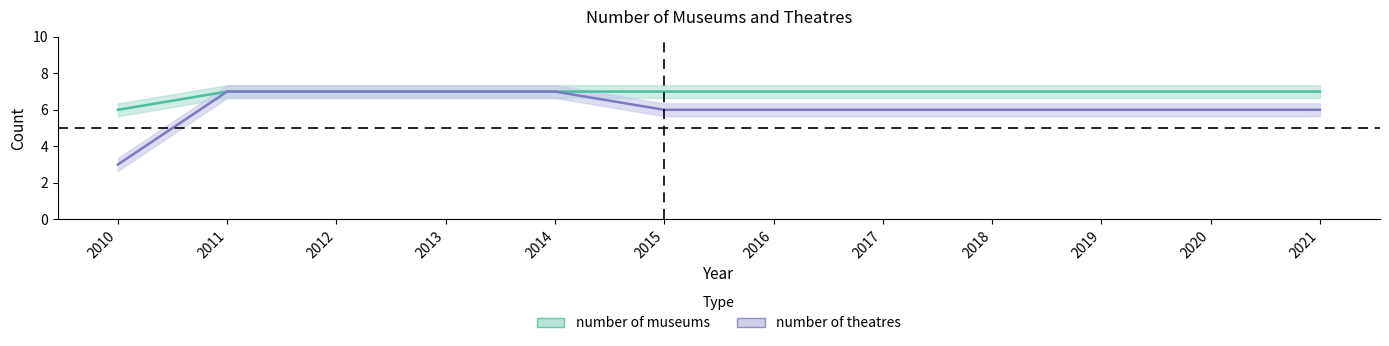

What is the sum of all number of theatres values?

73